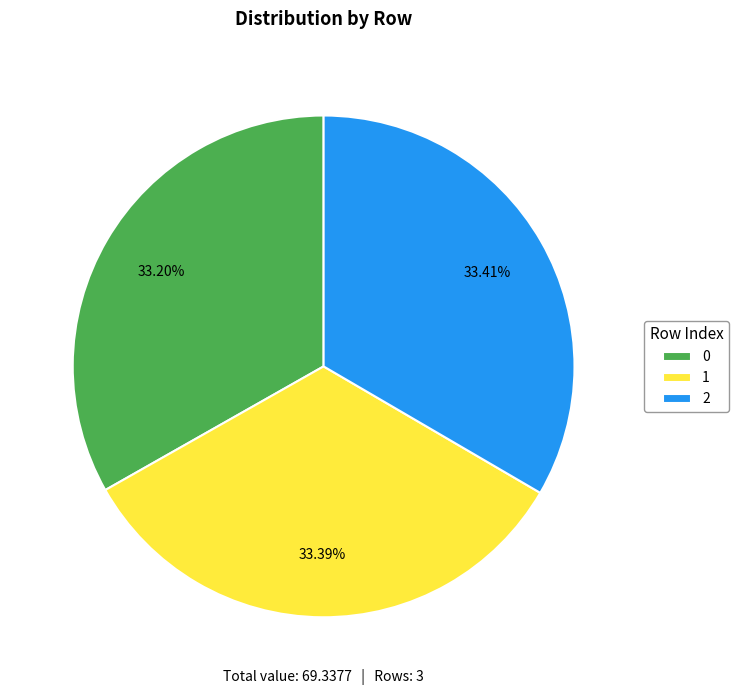

What percentage is NOT represented by 2?

66.6%